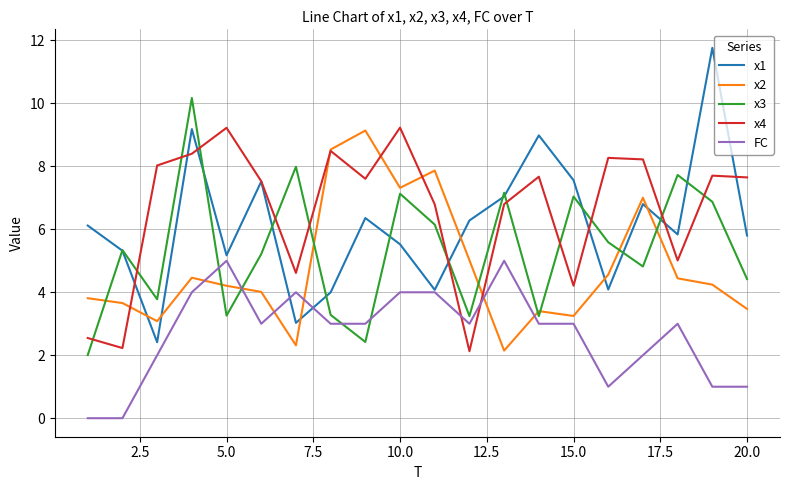

Which series has the widest spread of values?

x1